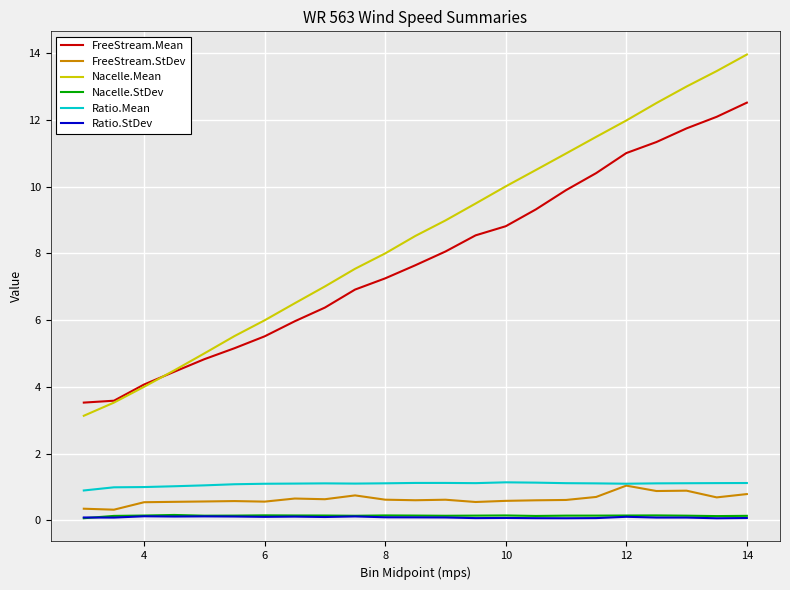

What is the maximum value for Ratio.Mean?

1.1